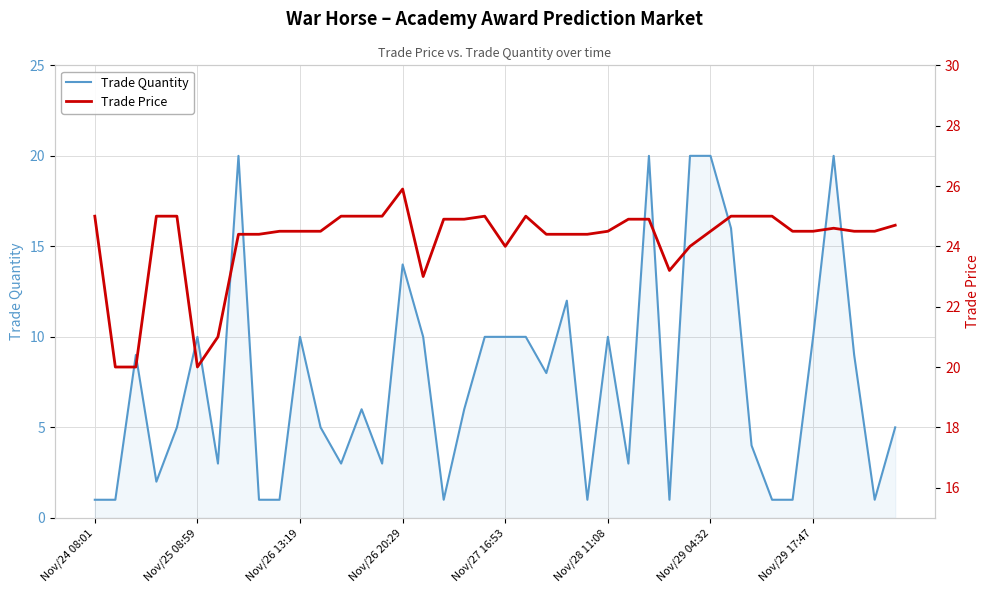

What is the label of the 23rd point from the left?

22